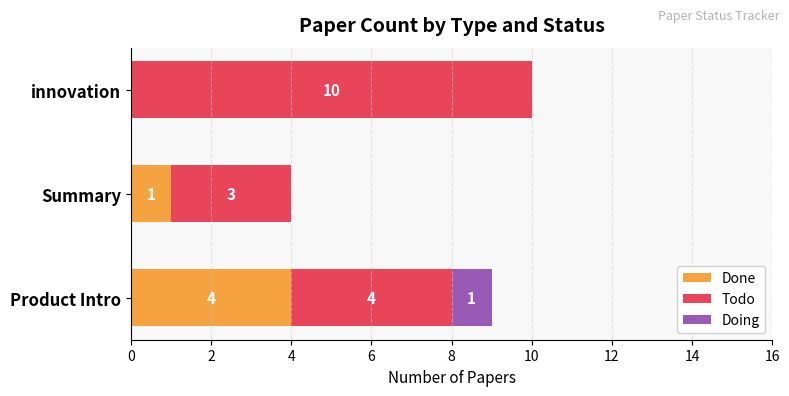

At which category is the sum across all series the highest?

innovation